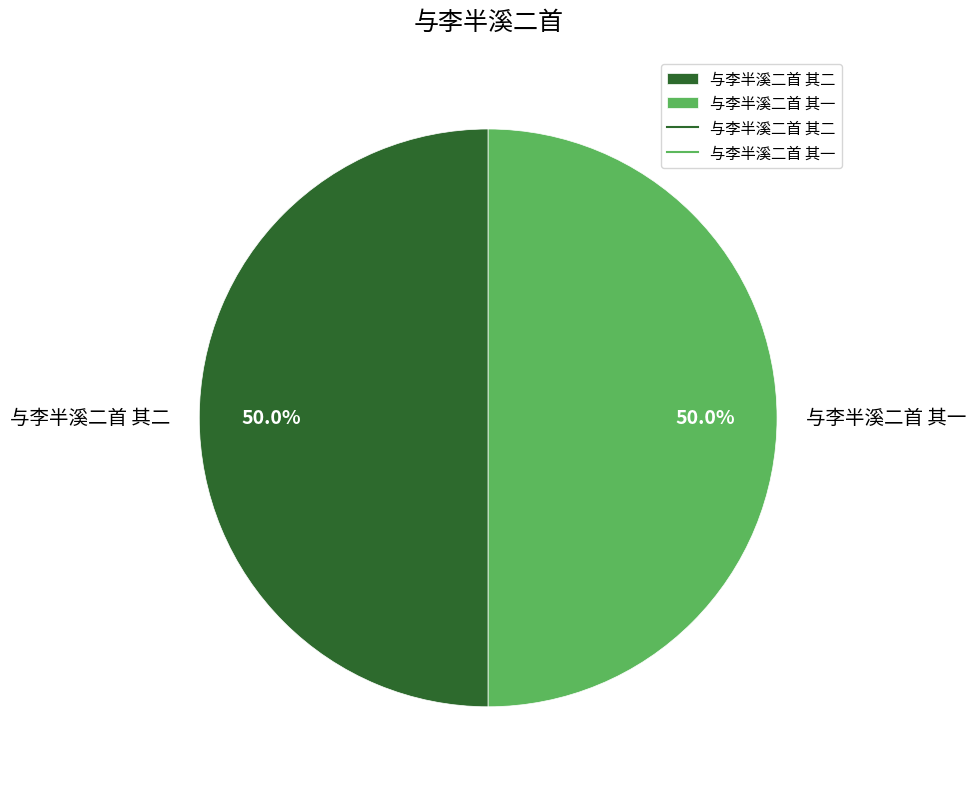

What is the ratio of the value at 与李半溪二首 其二 to the value at 与李半溪二首 其一?

1.0